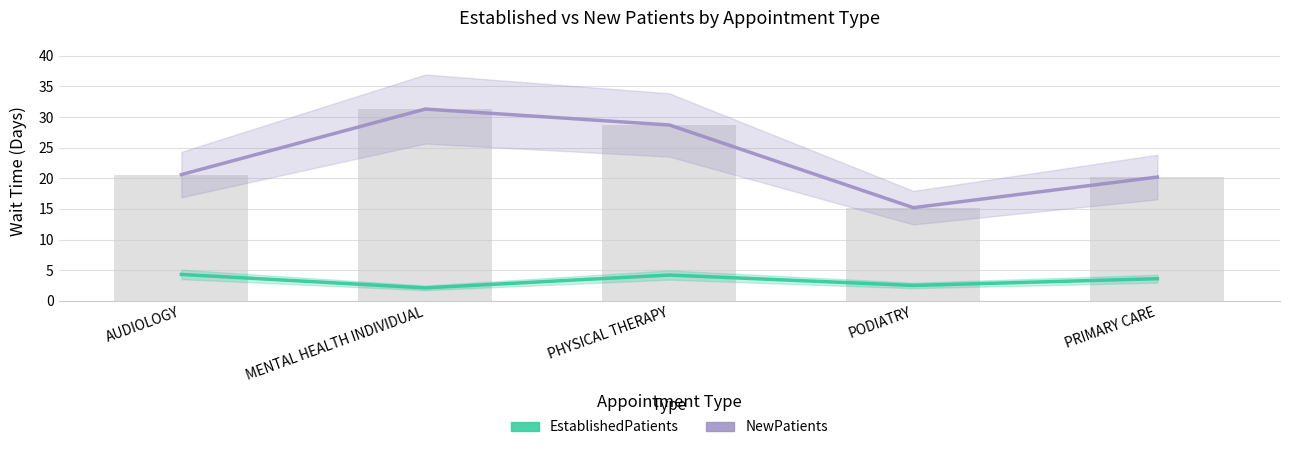

The NewPatients series shows 39.7 at PHYSICAL THERAPY. True or false?

False